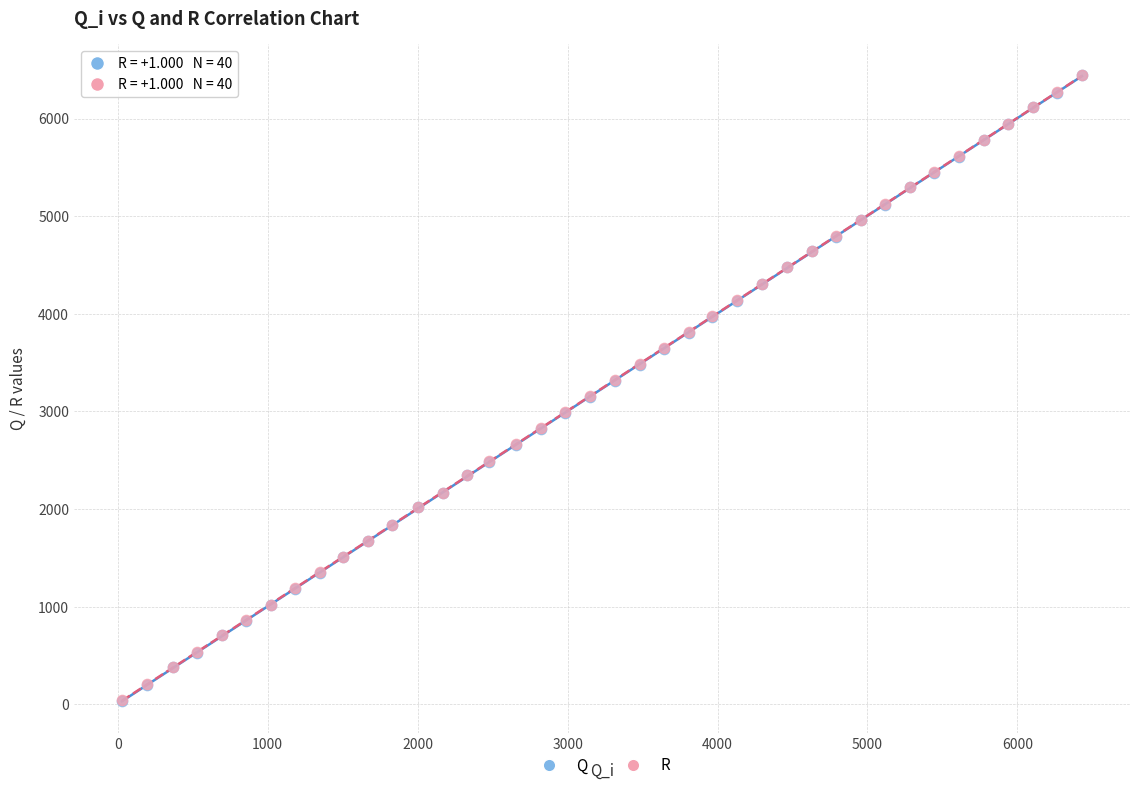

What are all the series names shown in the legend?

Q, R